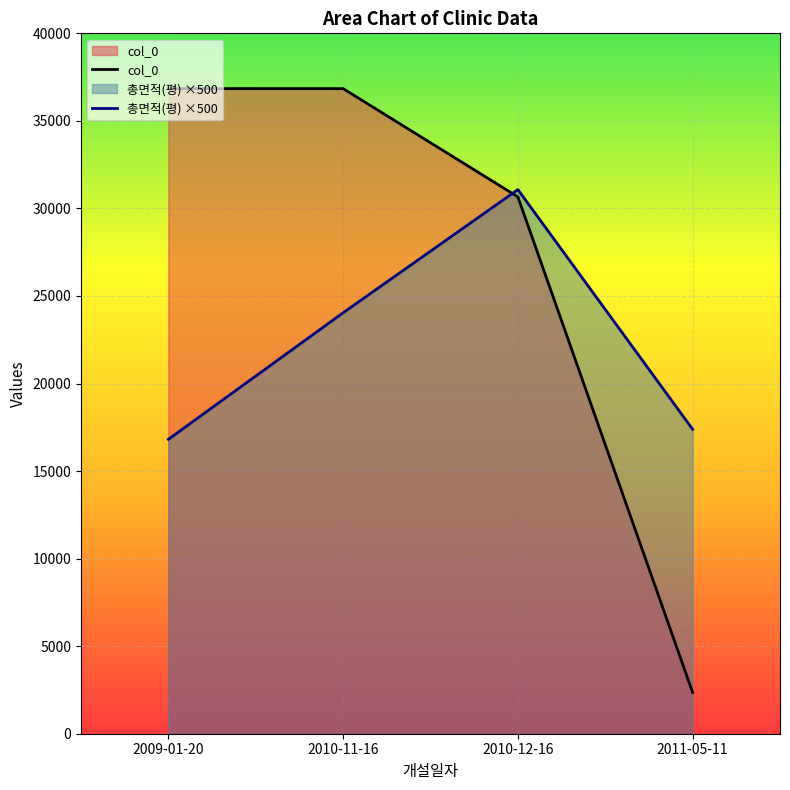

What is the difference between the highest and lowest values at 2011-05-11?

15029.4